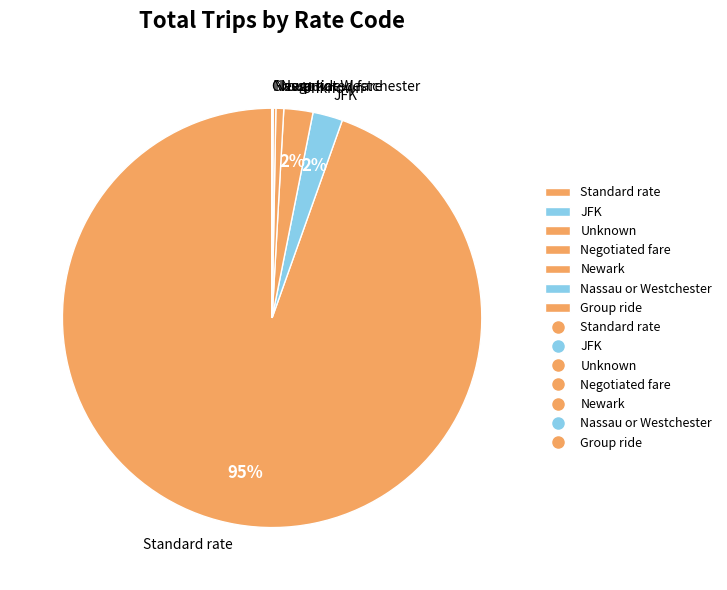

Is there a majority slice in this chart?

Yes